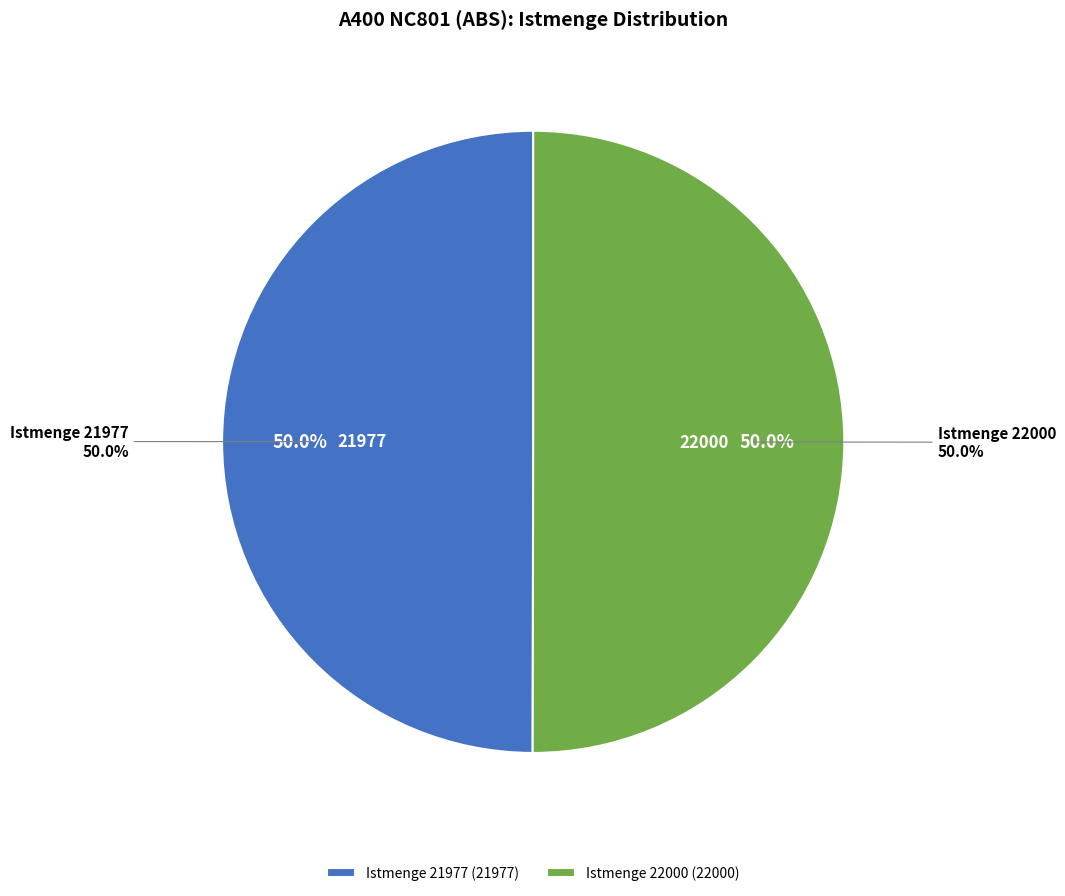

What is the total percentage of Istmenge 21977 and Istmenge 22000?

100.0%